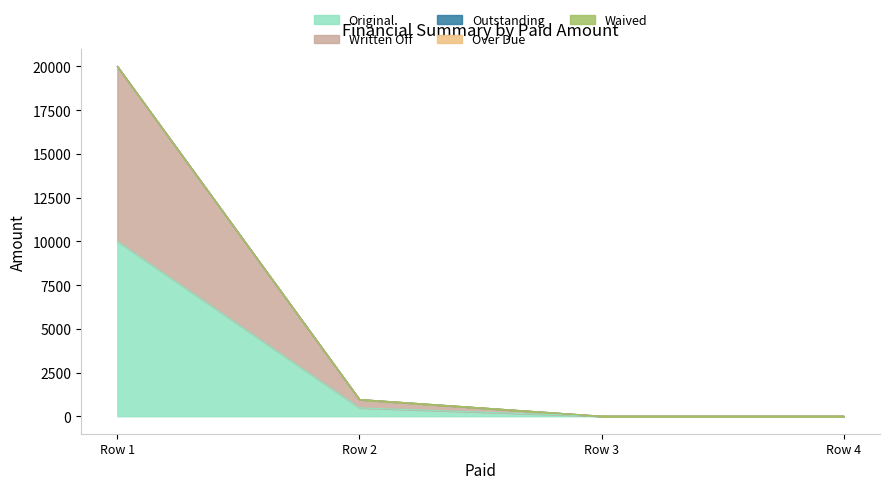

True or false: Outstanding and Over Due intersect in this chart.

False